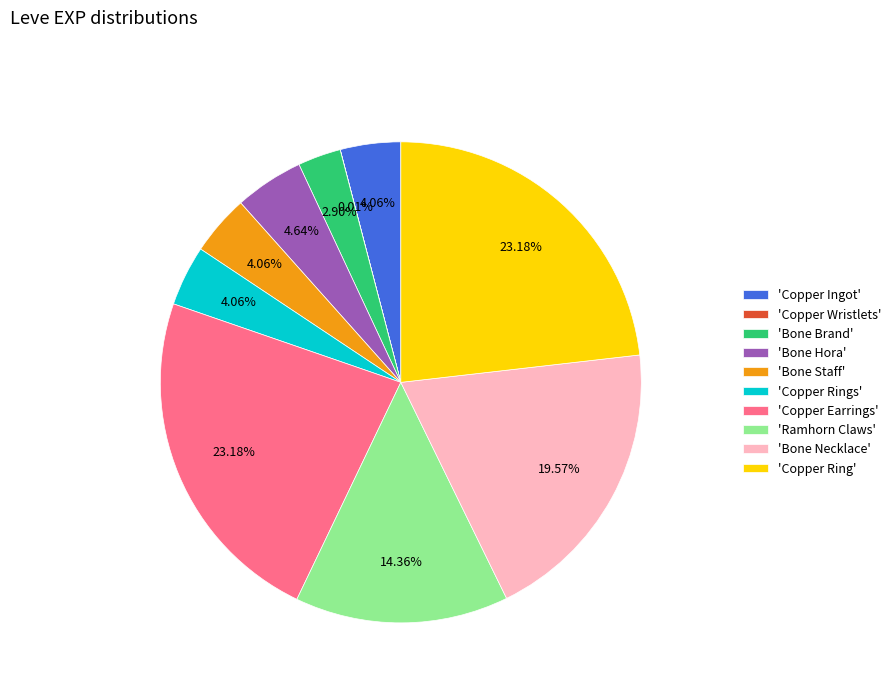

Between 'Bone Hora' and 'Bone Necklace', which is larger?

'Bone Necklace'